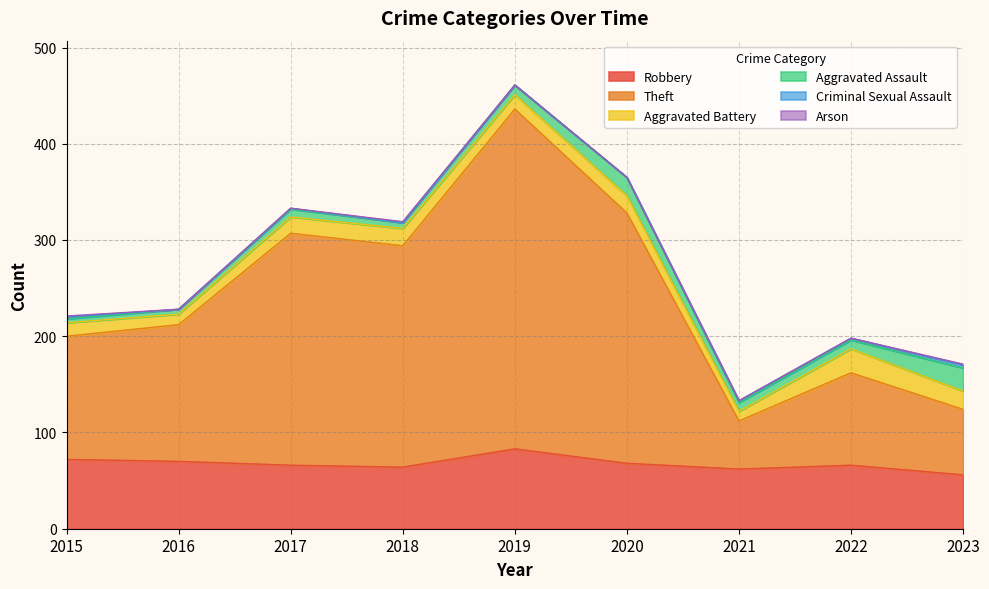

Does the chart display data point markers on the line(s)?

No